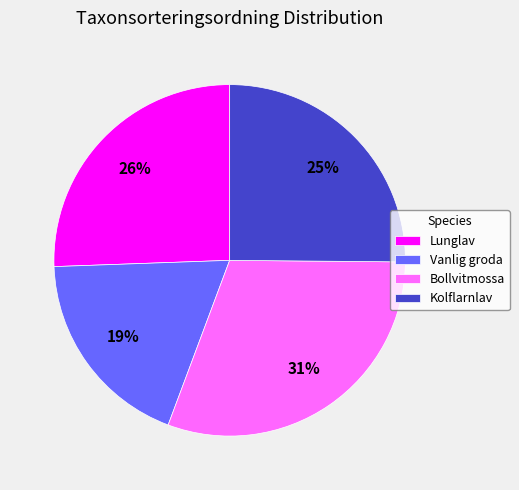

To the nearest percent, what is the difference between the largest and smallest slice percentages?

12%